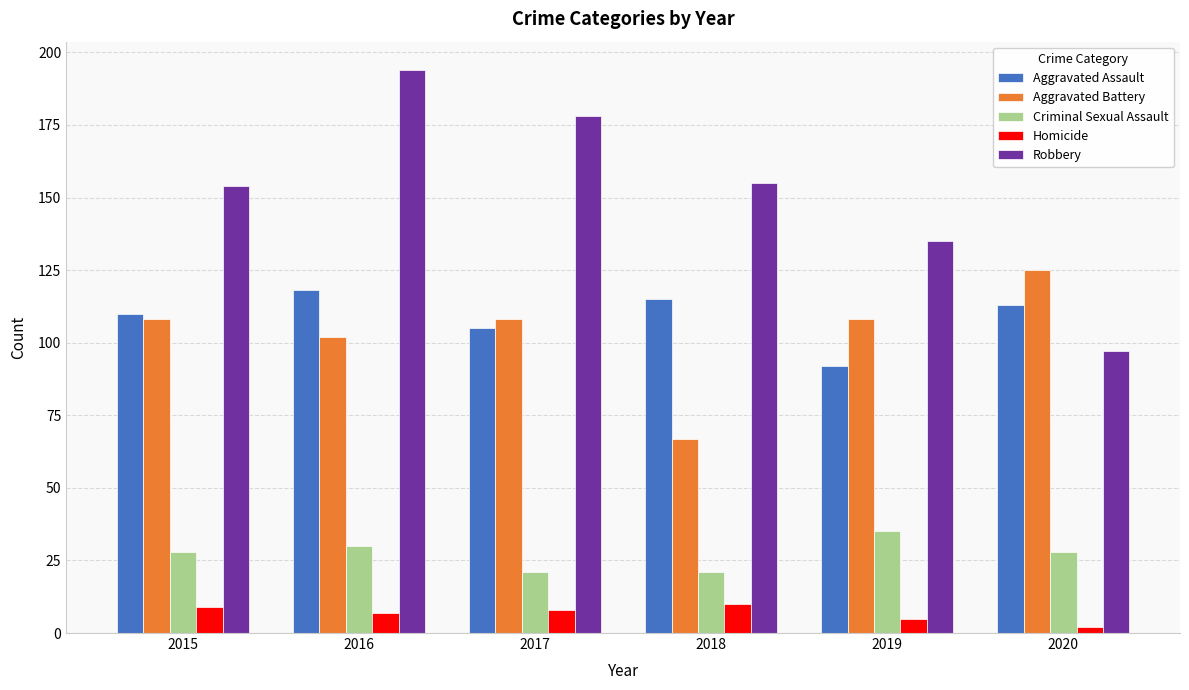

At which category does the chart reach its peak across all series?

2016